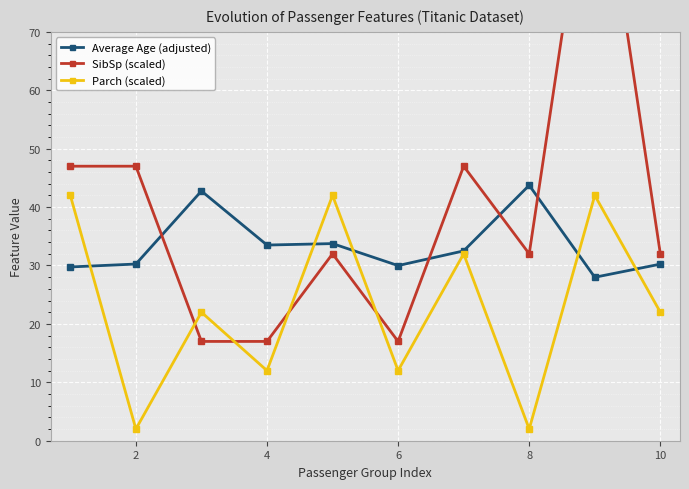

What is the difference between the maximum and minimum values in the Average Age (adjusted) series?

15.8